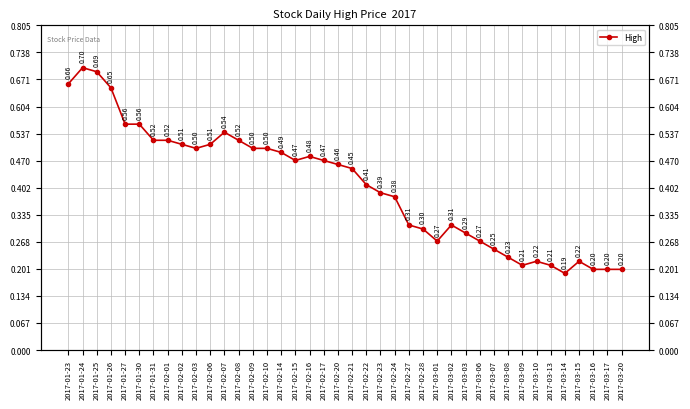

What is the difference between the maximum and minimum values?

0.5